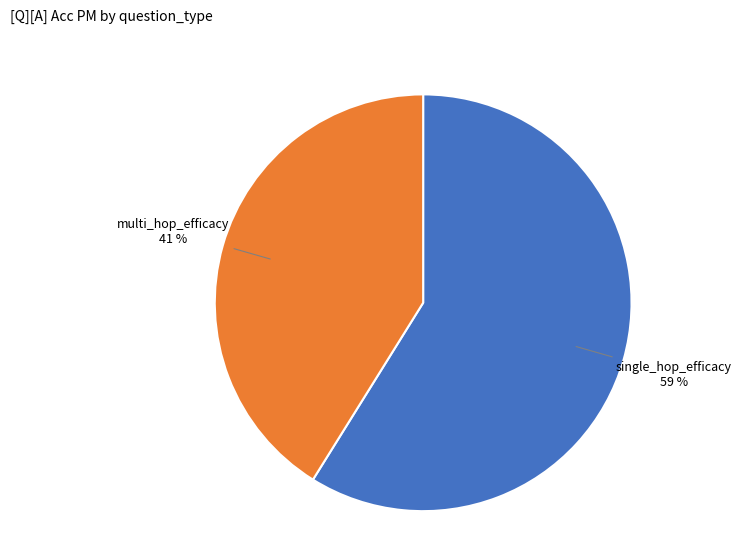

Is the sum of single_hop_efficacy and multi_hop_efficacy greater than half?

Yes